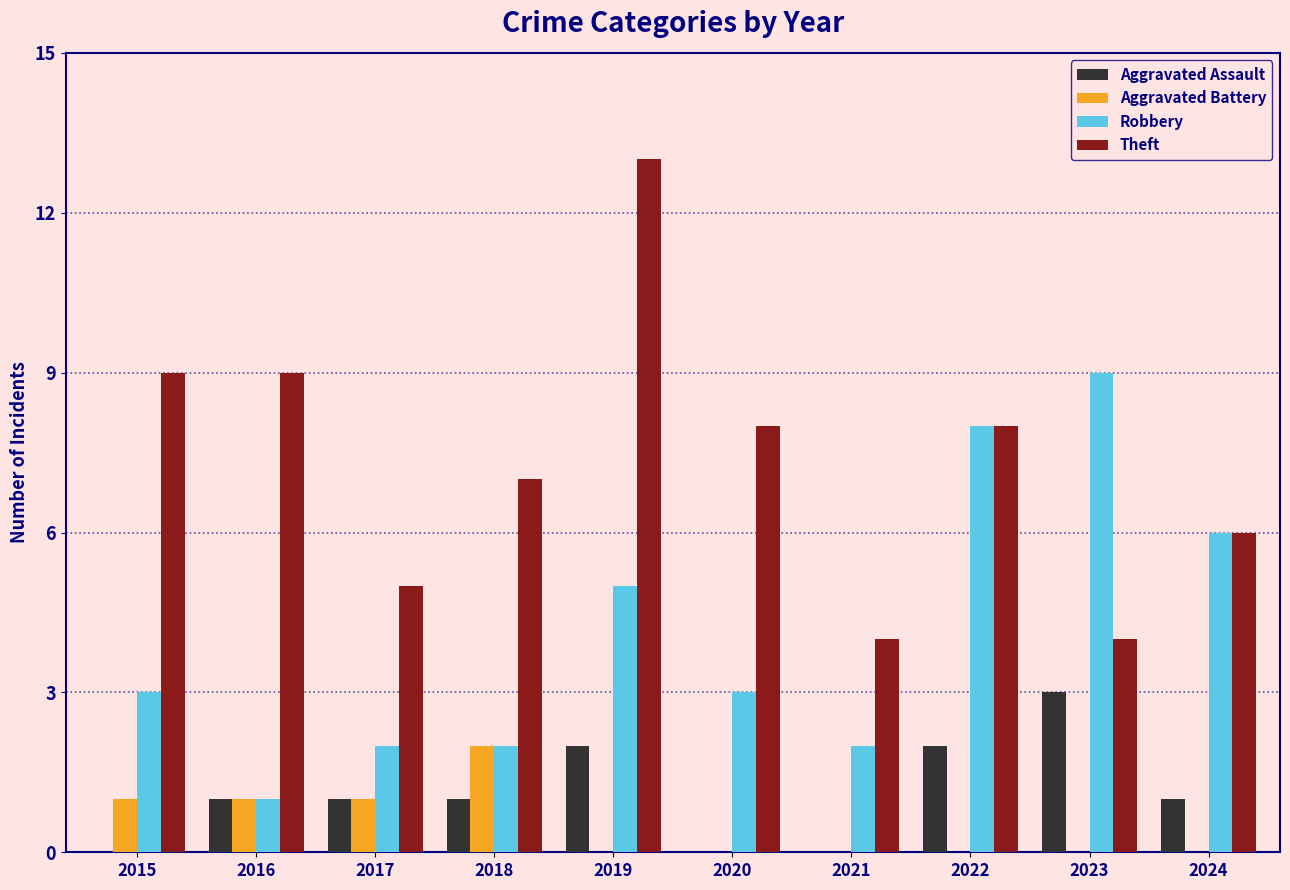

Reading left to right, transcribe all the data shown in this chart.

Aggravated Assault: 2015=0	2016=1	2017=1	2018=1	2019=2	2020=0	2021=0	2022=2	2023=3	2024=1
Aggravated Battery: 2015=1	2016=1	2017=1	2018=2	2019=0	2020=0	2021=0	2022=0	2023=0	2024=0
Robbery: 2015=3	2016=1	2017=2	2018=2	2019=5	2020=3	2021=2	2022=8	2023=9	2024=6
Theft: 2015=9	2016=9	2017=5	2018=7	2019=13	2020=8	2021=4	2022=8	2023=4	2024=6